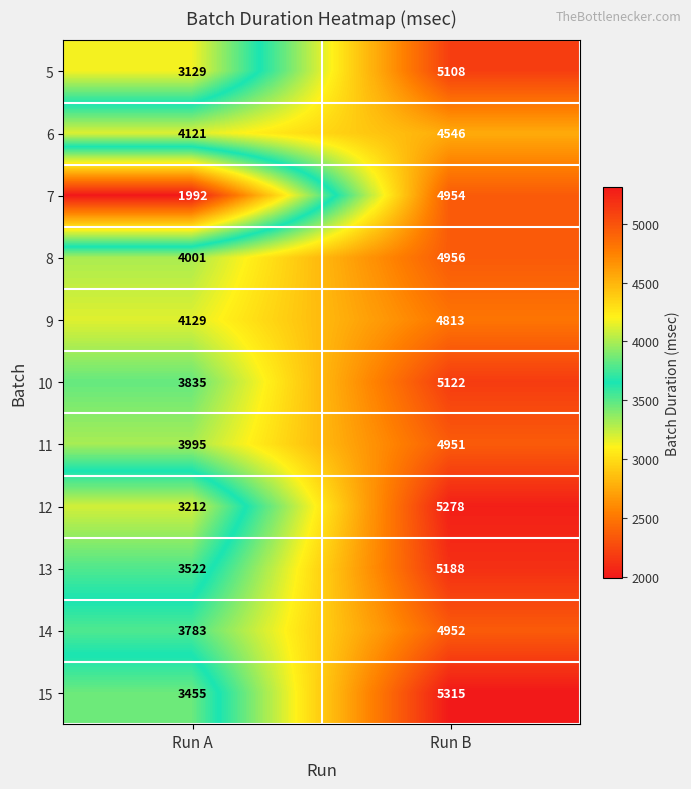

Reading left to right, list all the values displayed in this chart.

5: 3129	5108
6: 4121	4546
7: 1992	4954
8: 4001	4956
9: 4129	4813
10: 3835	5122
11: 3995	4951
12: 3212	5278
13: 3522	5188
14: 3783	4952
15: 3455	5315